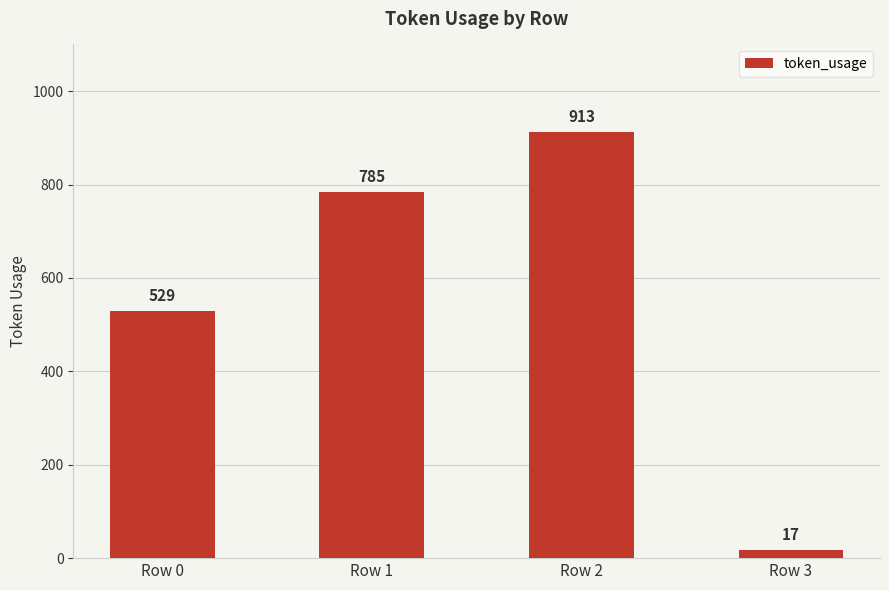

What is the value of the 4th bar from the left?

17